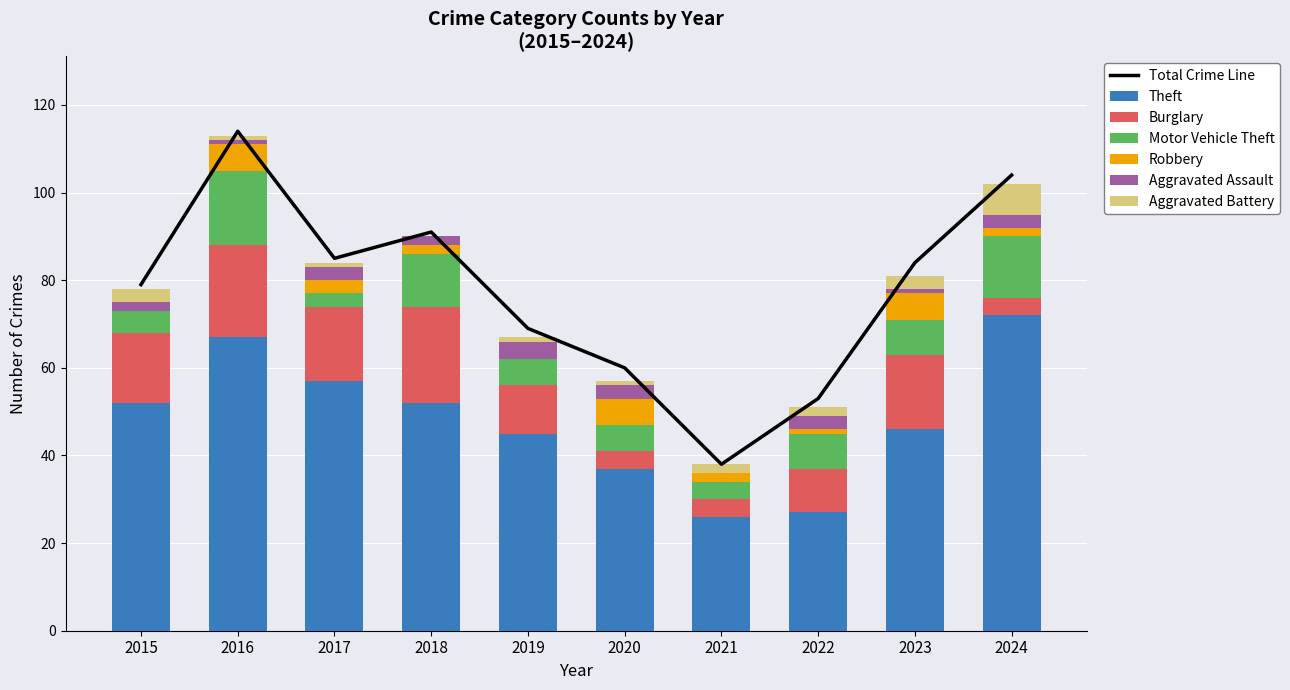

Where is Robbery nearest to the value 3?

2017